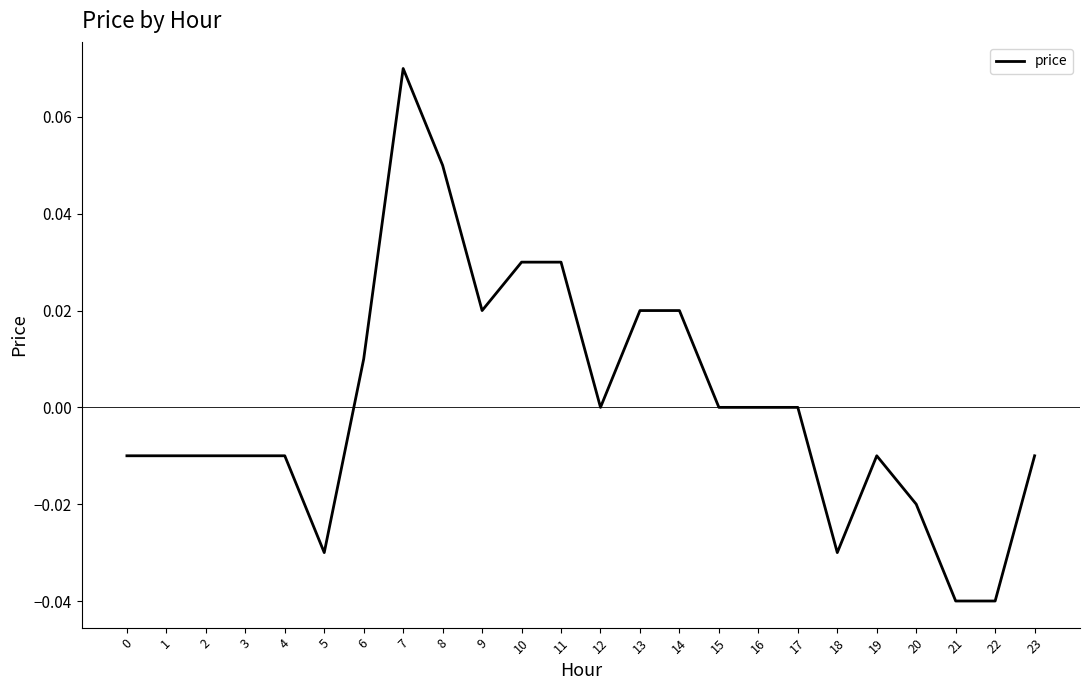

At which label does the data first exceed 0?

6